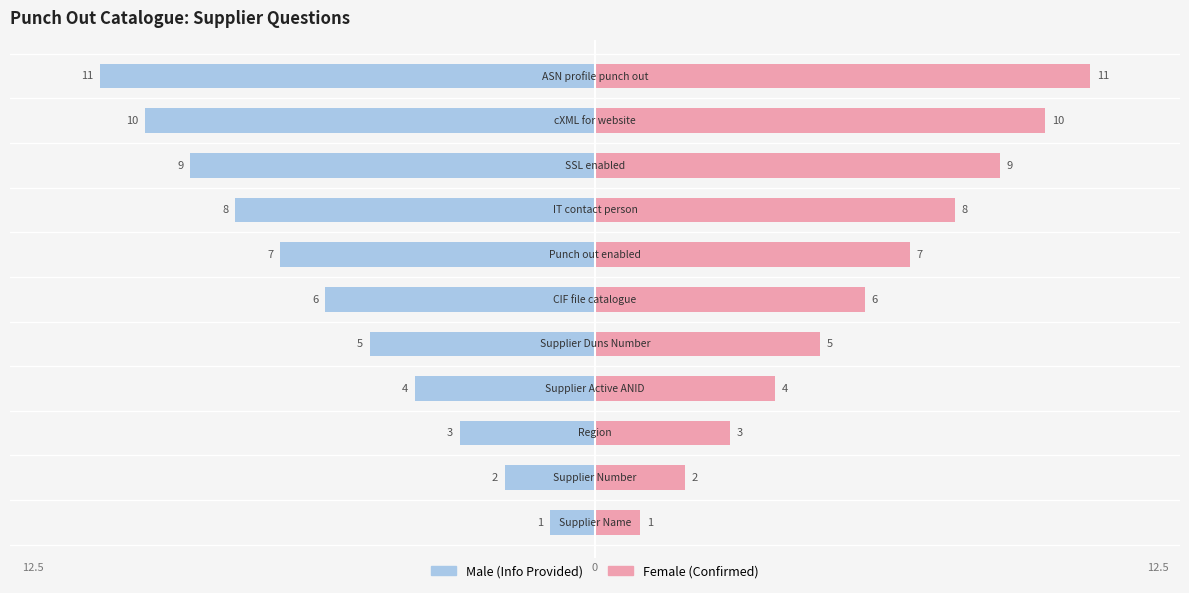

What is the sum of all Female values?

66